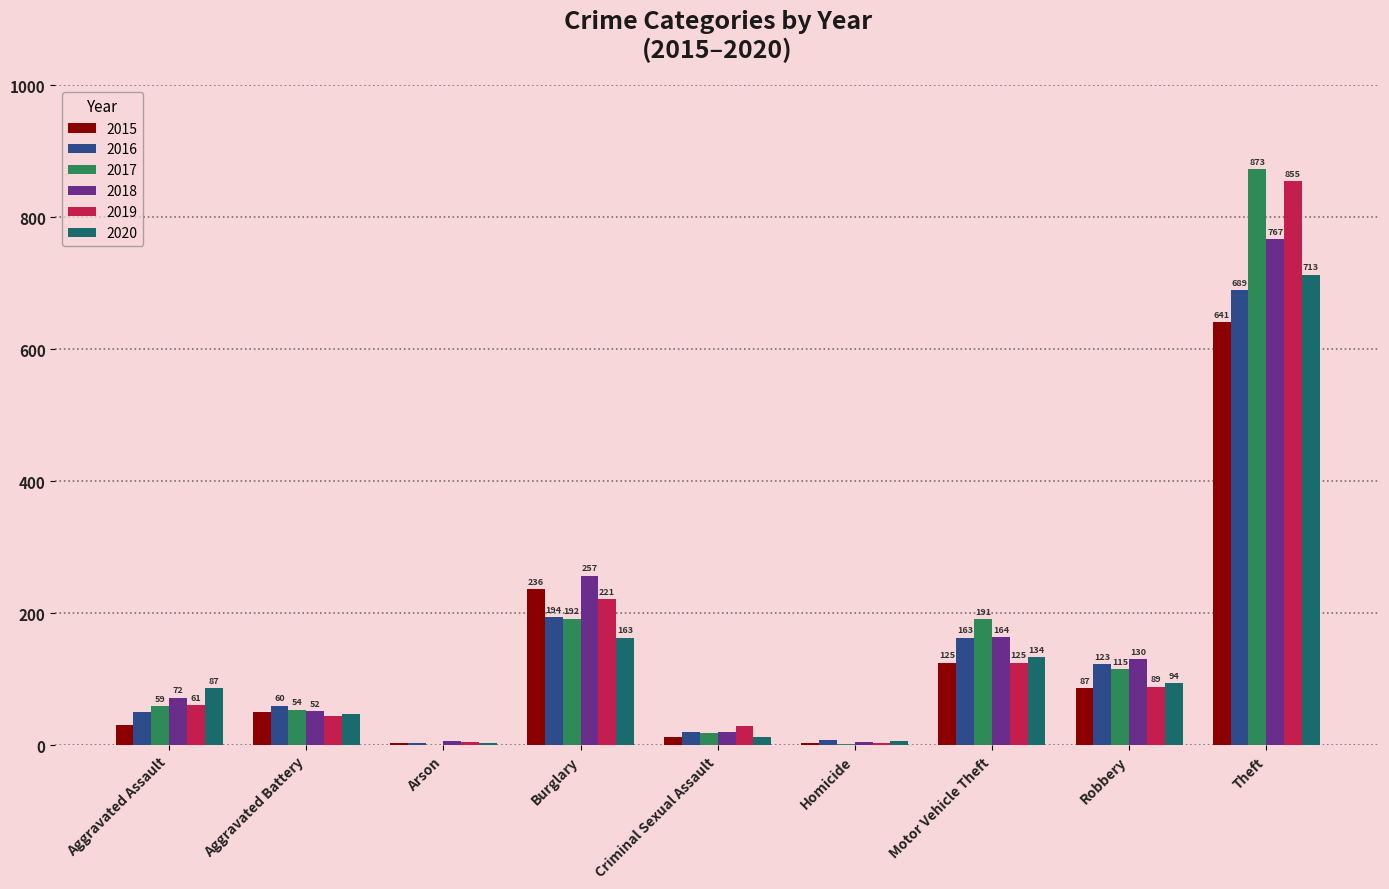

True or false: 2019 has a value of 5 at Arson.

True